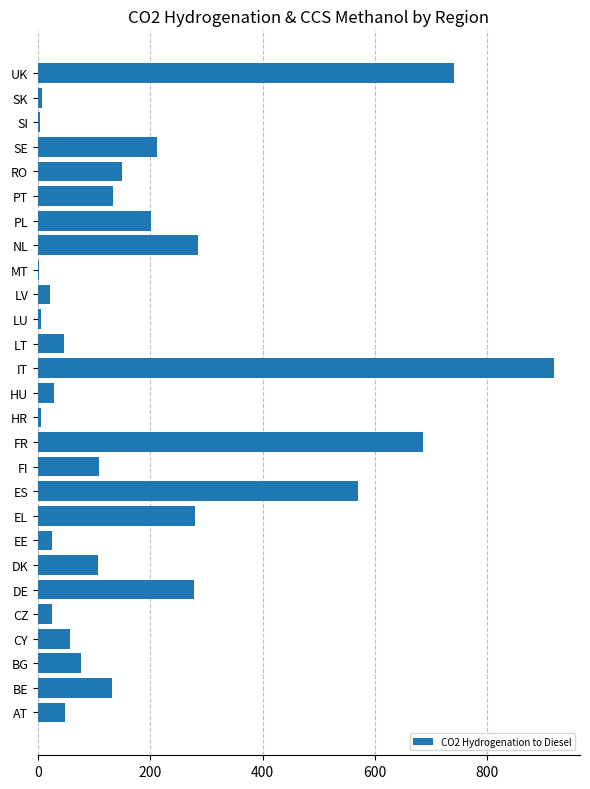

Which label corresponds to the largest value in the chart?

IT